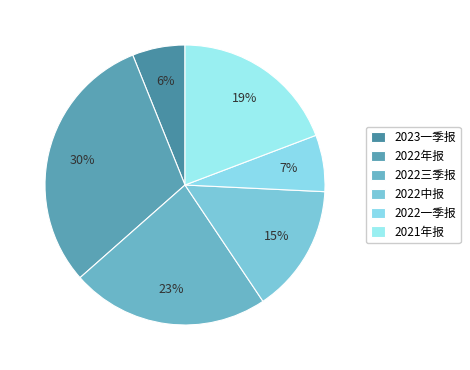

Is 2021年报 the majority of the pie?

No